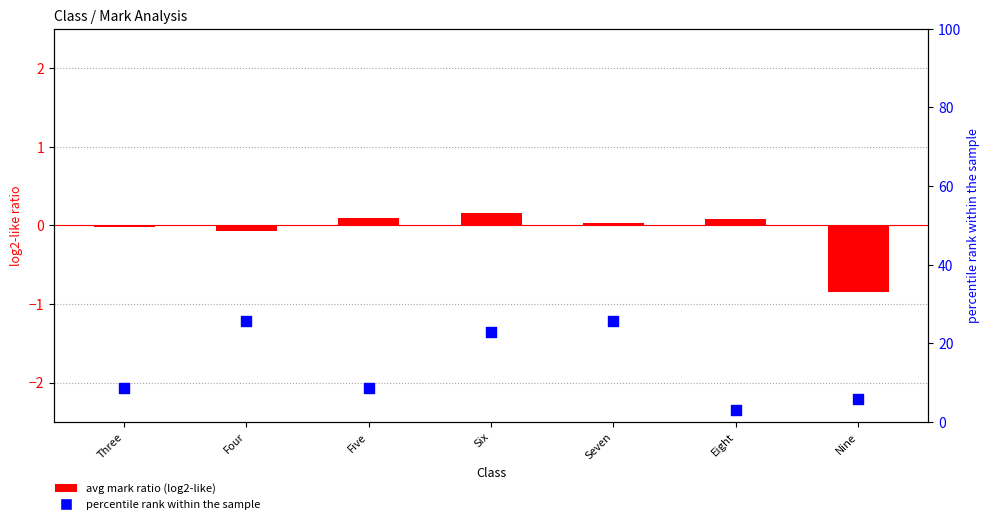

What is the total value across all series at Five?

8.7